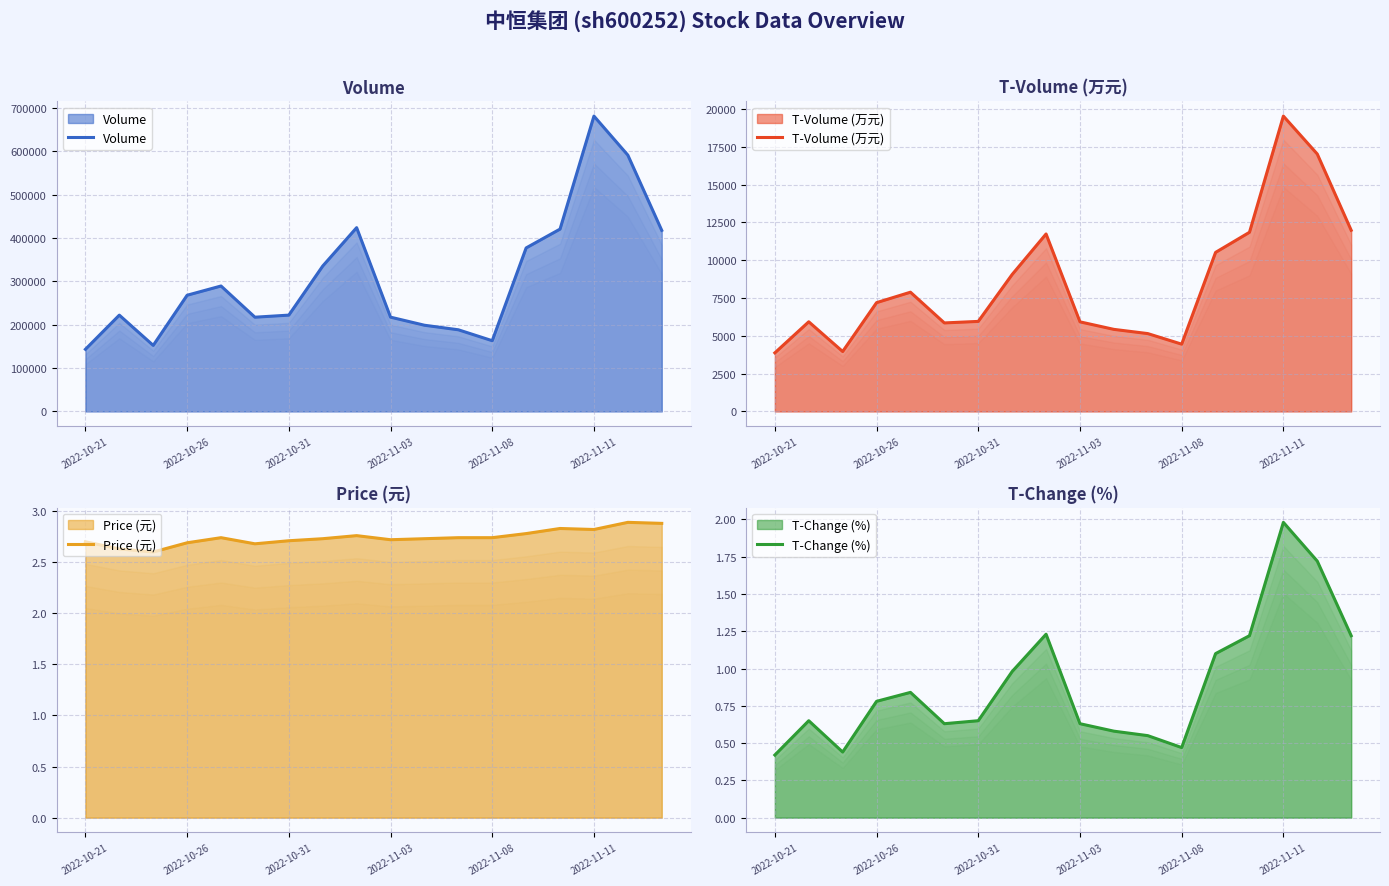

Between 2022-10-21 and 2022-10-31, which series saw the biggest shift?

Volume